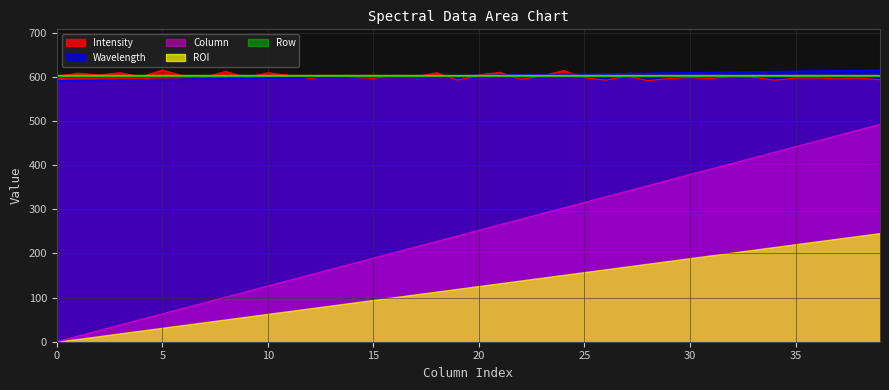

The value of Intensity at 25 is 826.9. True or false?

False